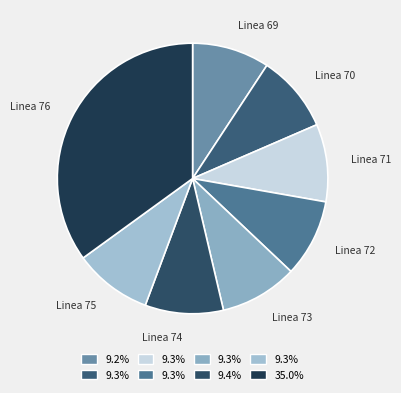

Do Linea 69 and Linea 76 together represent more than half of the pie?

No